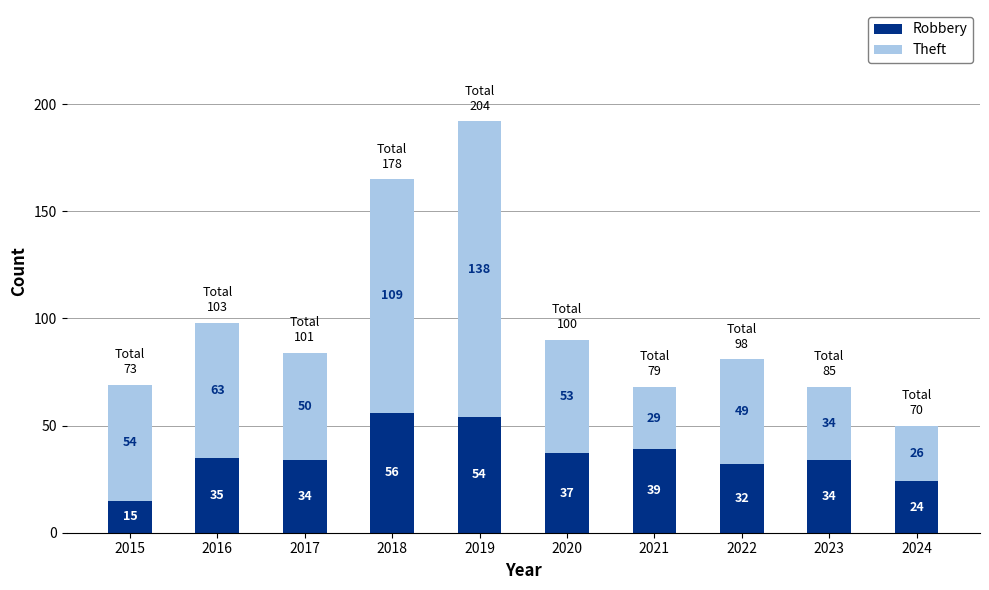

How many bars are there in total?

10